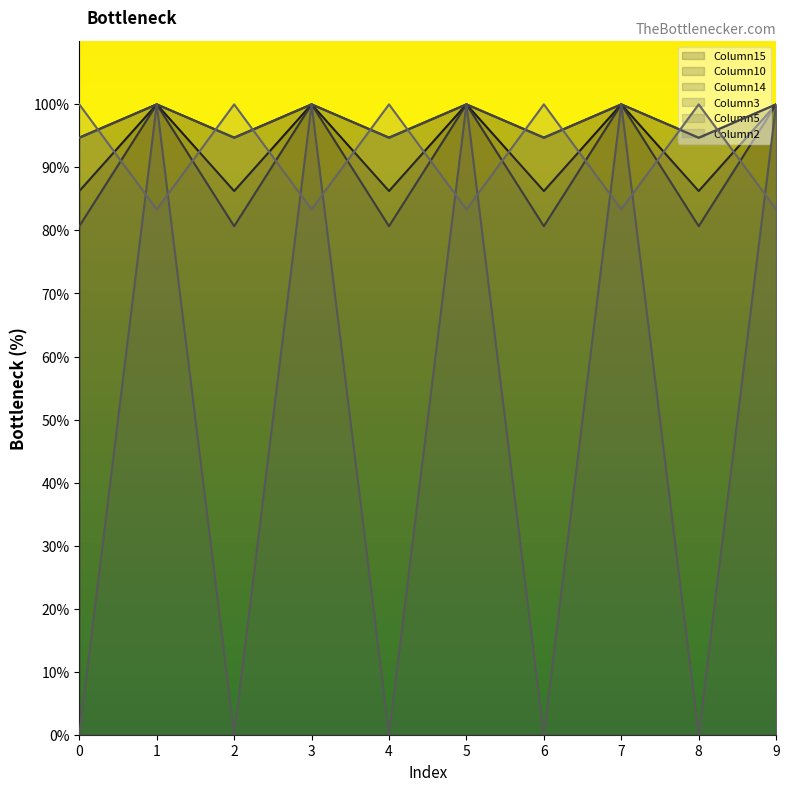

How many interior local valleys does the Column5 series have?

4